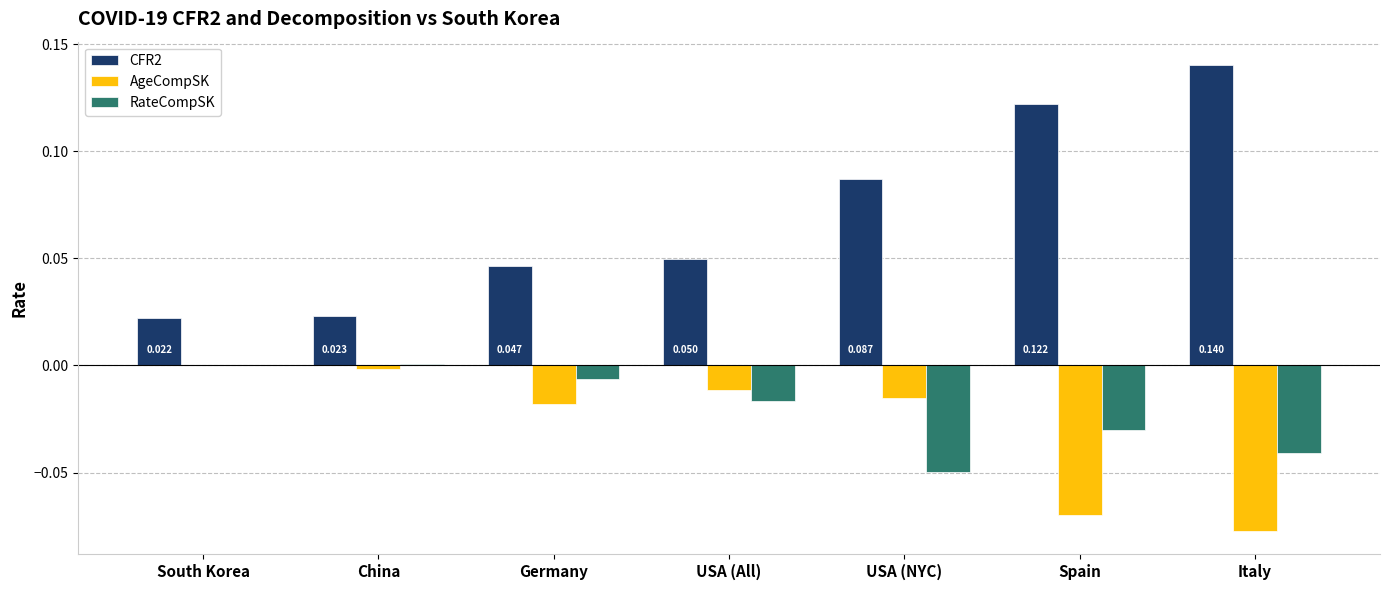

Which series has the largest total across all categories?

CFR2